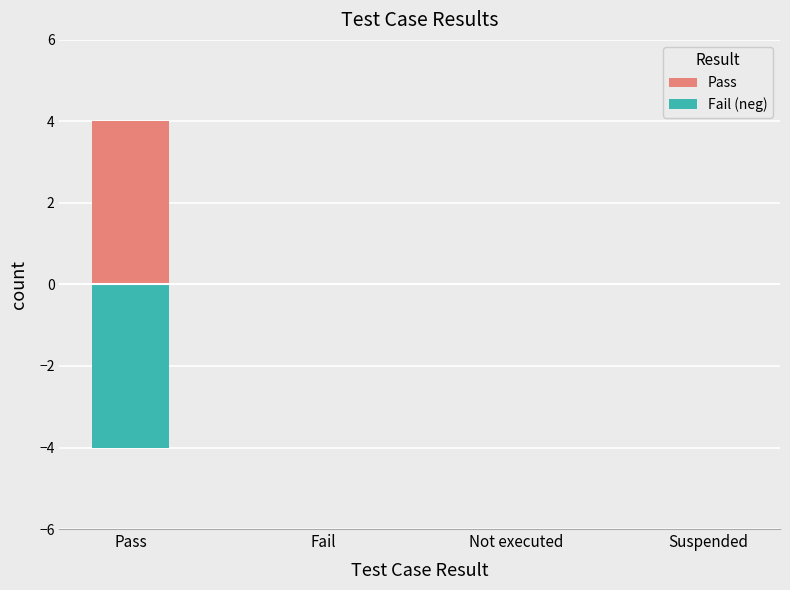

Are the bars horizontal?

No